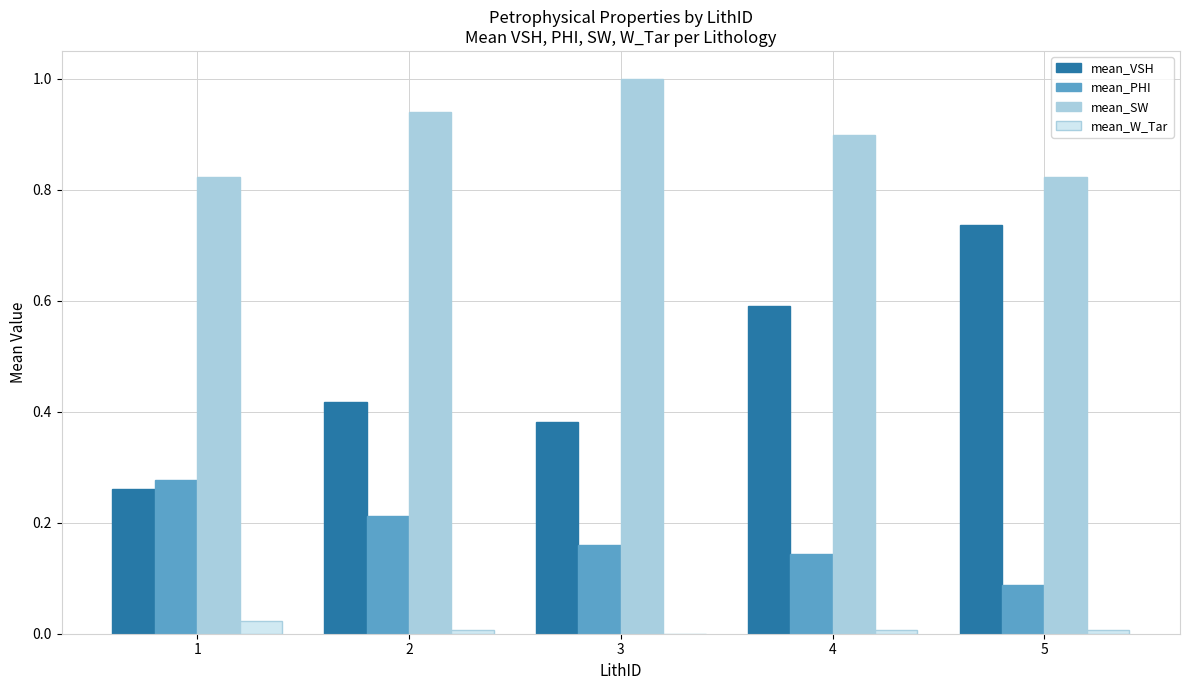

Between 3 and 5, which series saw the biggest shift?

mean_VSH